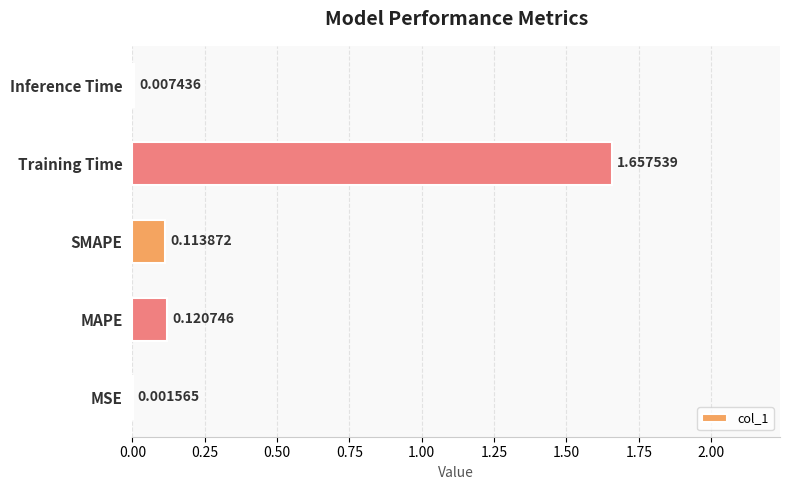

Where is the data nearest to the value 0?

MSE